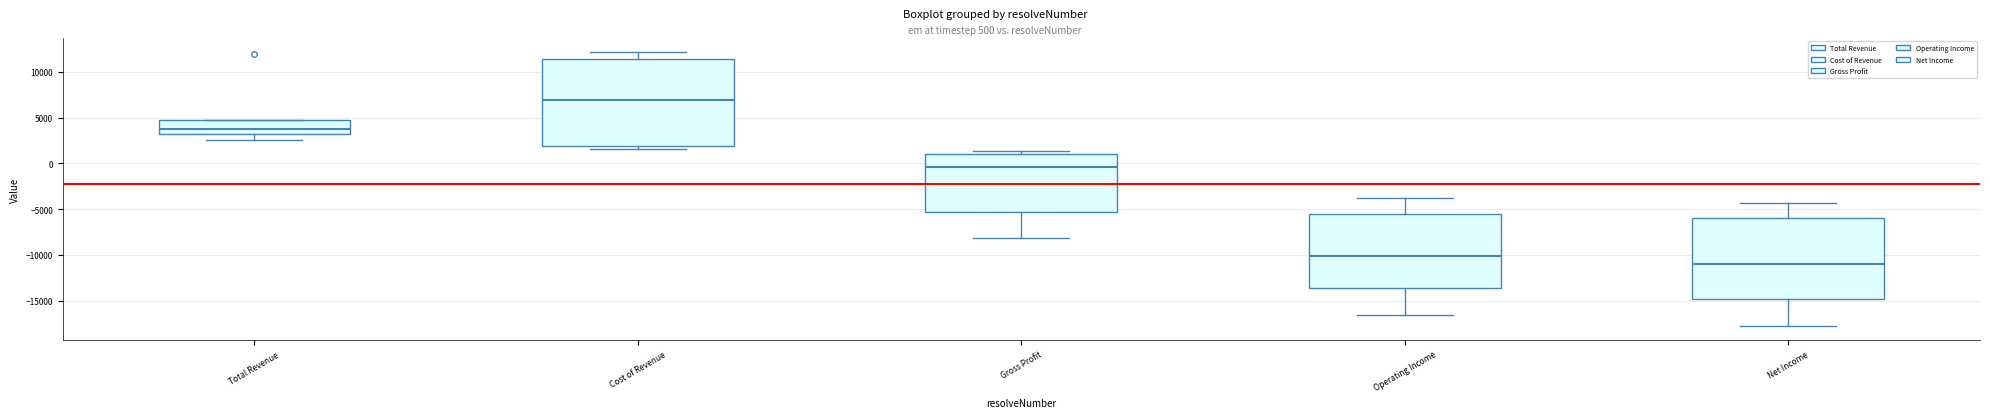

Reading left to right, transcribe this box plot: for each box, give where its median line is, the range the box spans, and where its two whiskers end, as read against the y-axis. The values are not printed on the chart, so give them approximately, as read against the axis.

Total Revenue: median 3500, box 3000 to 4500, whiskers 2500 to 4500
Cost of Revenue: median 7000, box 2000 to 11500, whiskers 1500 to 12000
Gross Profit: median -500, box -5500 to 1000, whiskers -8000 to 1500
Operating Income: median -10000, box -13500 to -5500, whiskers -16500 to -4000
Net Income: median -11000, box -15000 to -6000, whiskers -18000 to -4500